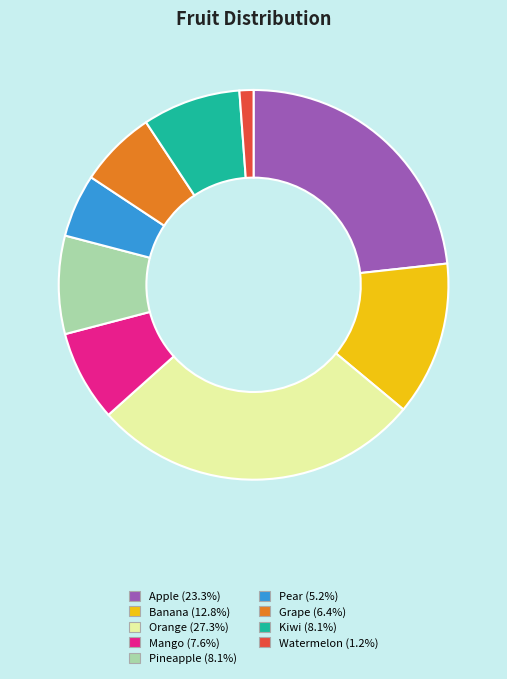

Is the sum of Apple and Kiwi greater than half?

No